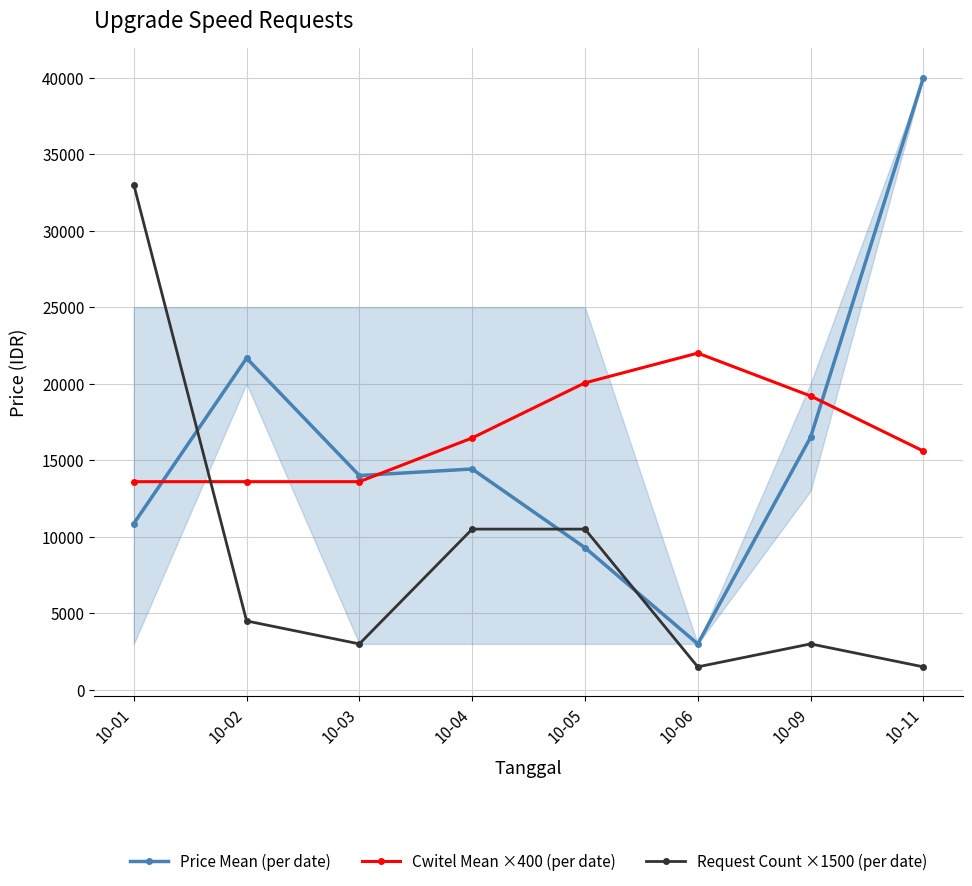

Reading left to right, what are all the values shown in this chart?

Price Mean (per date): 10863.6	21666.7	14000.0	14428.6	9285.7	3000.0	16500.0	40000.0
Cwitel Mean ×400 (per date): 13600.0	13600.0	13600.0	16457.1	20057.1	22000.0	19200.0	15600.0
Request Count ×1500 (per date): 33000.0	4500.0	3000.0	10500.0	10500.0	1500.0	3000.0	1500.0